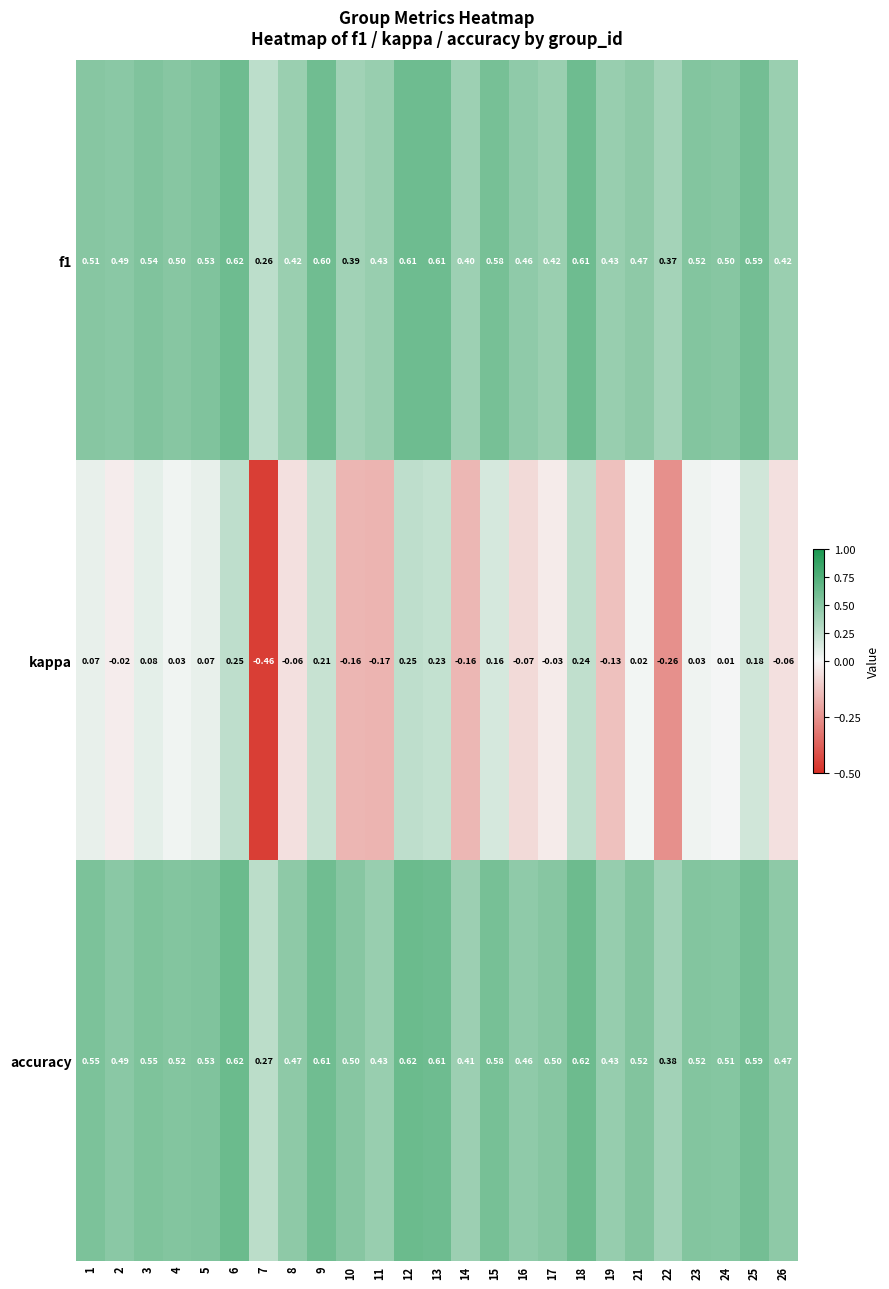

Which series has the largest total across all categories?

accuracy